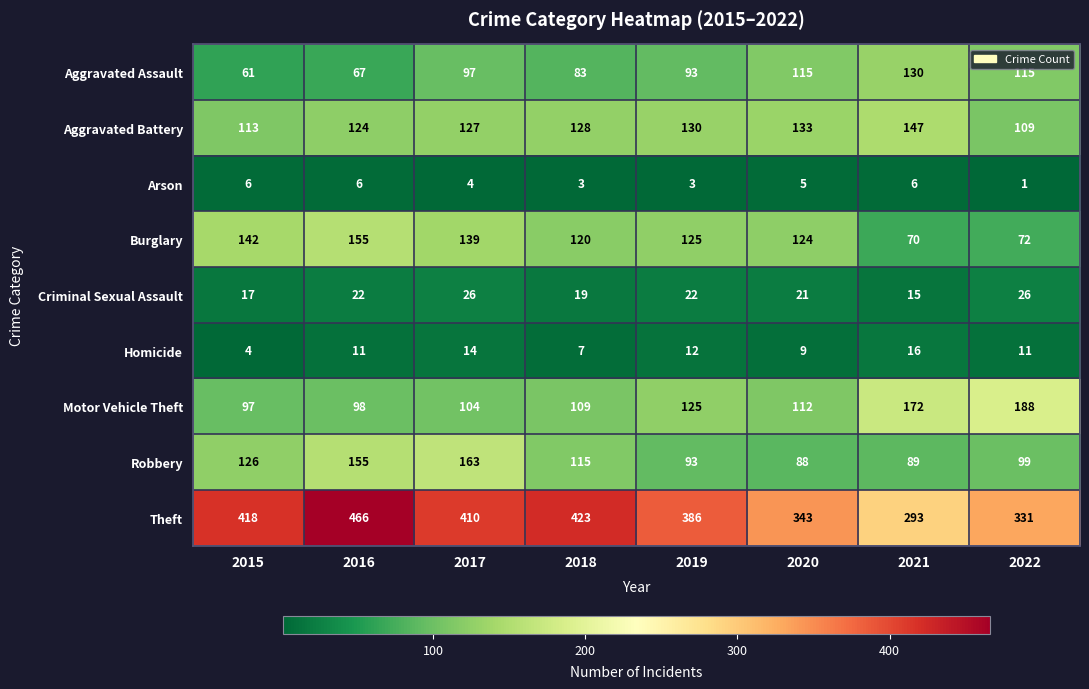

At which category does the chart reach its minimum across all series?

2022